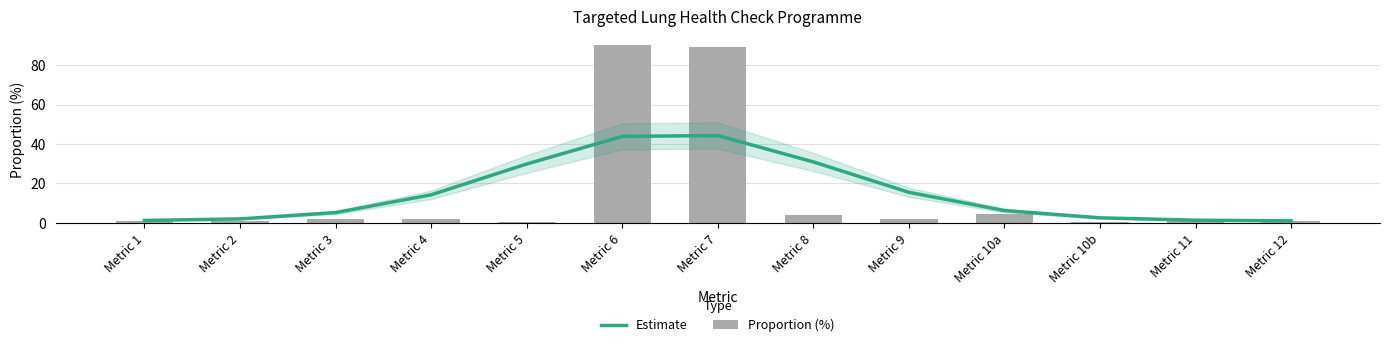

Which has a higher value, Metric 7 or Metric 4?

Metric 7